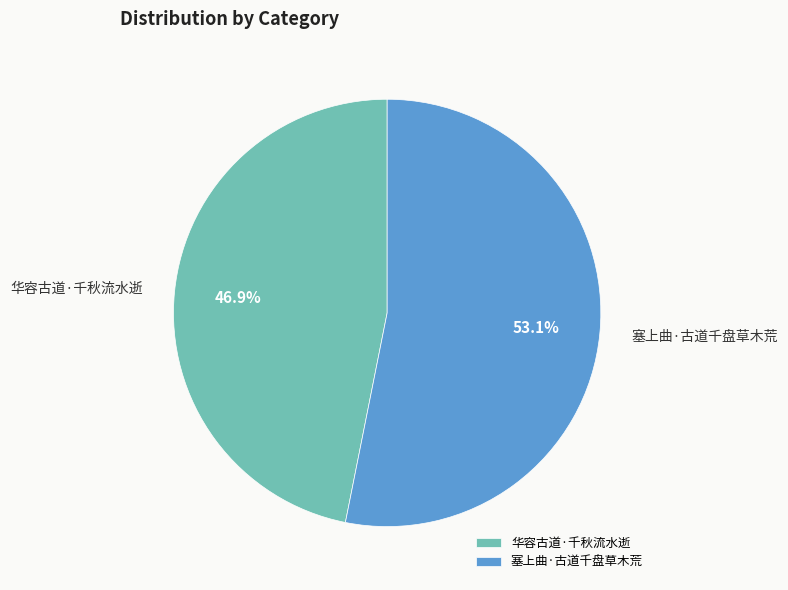

Which has a higher value, 塞上曲·古道千盘草木荒 or 华容古道·千秋流水逝?

塞上曲·古道千盘草木荒